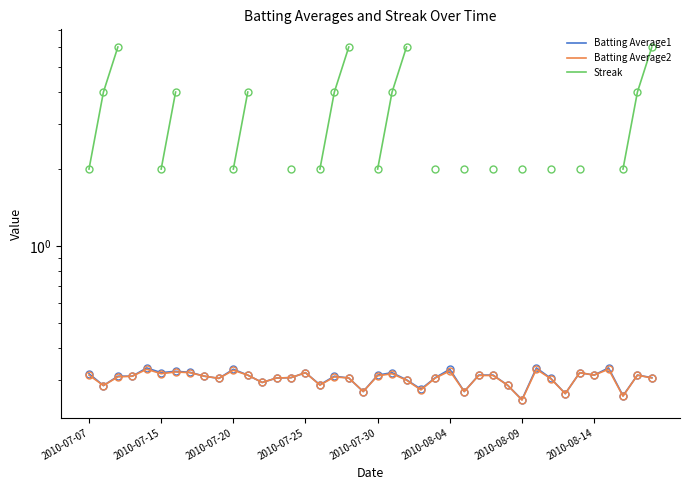

True or false: Streak and Batting Average2 intersect in this chart.

False